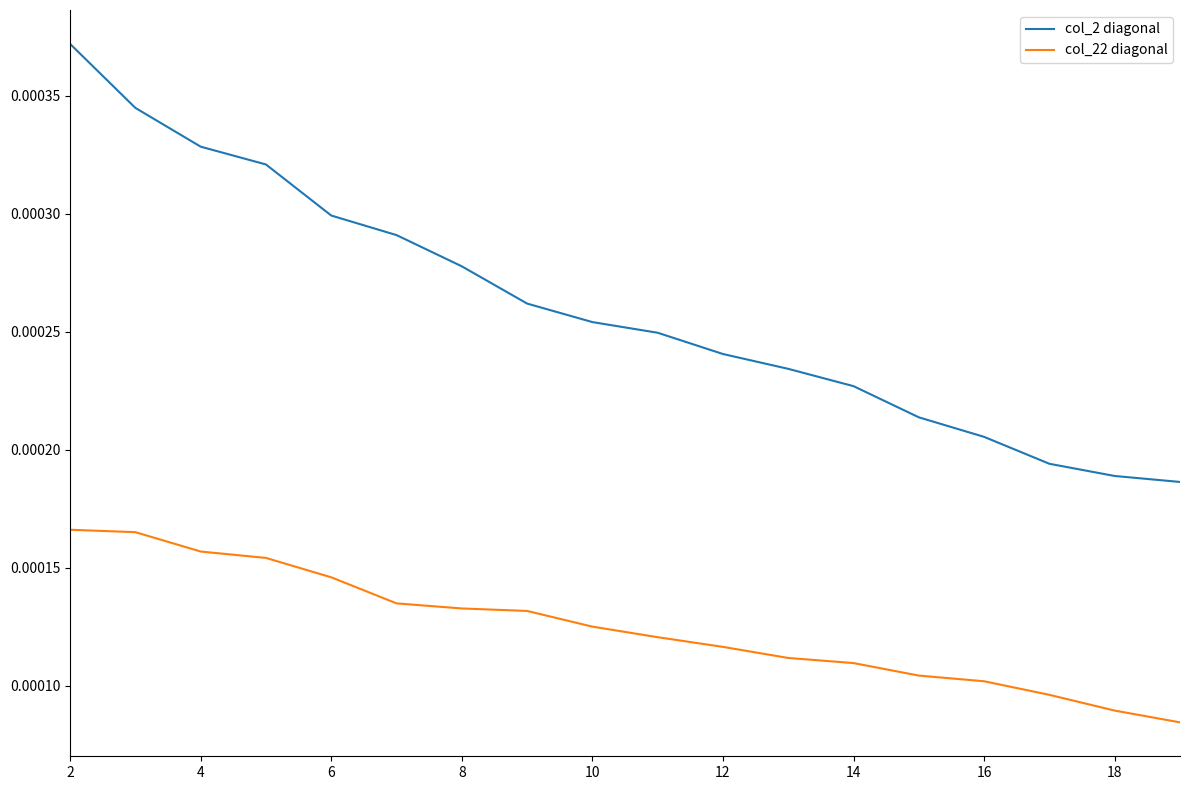

Rank the series by their average value, from highest to lowest.

col_2 diagonal, col_22 diagonal